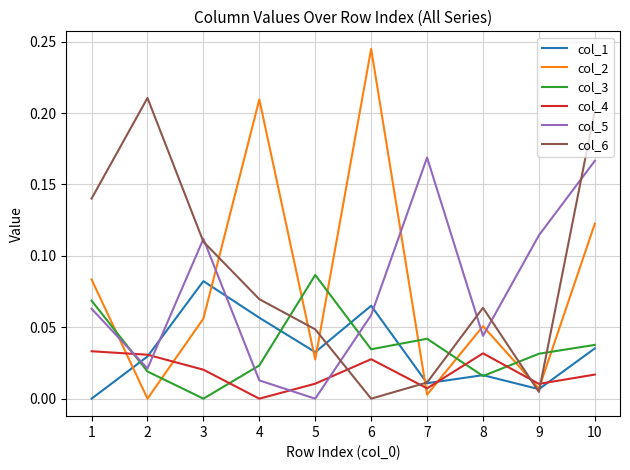

How many intersections are there between col_3 and col_5?

3